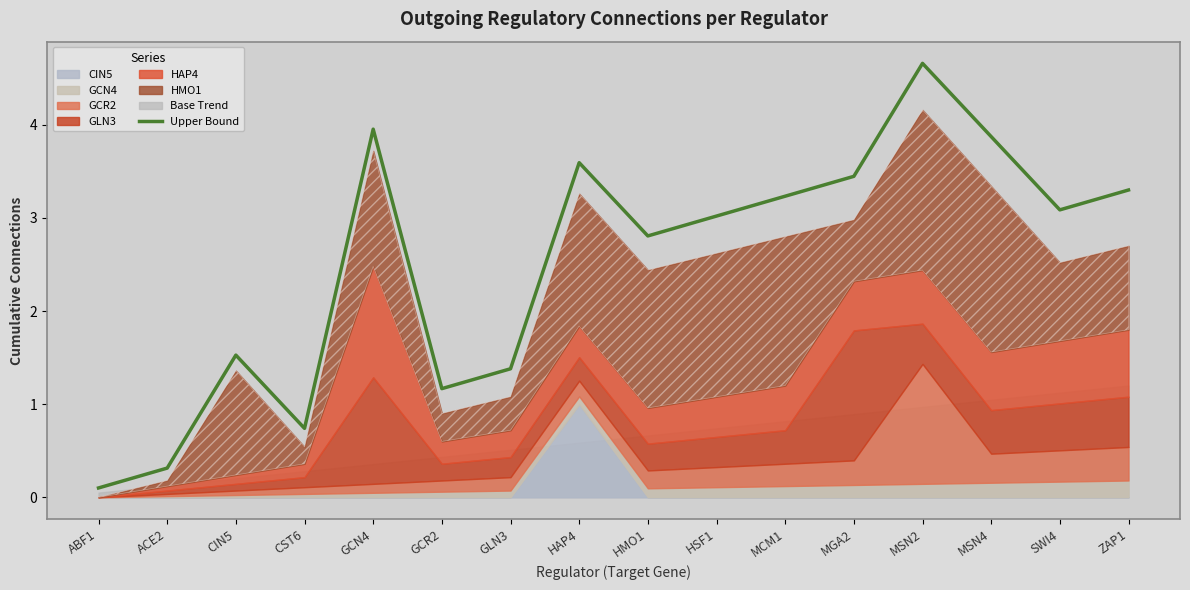

Is it true that the value at HAP4 is 3.6?

True